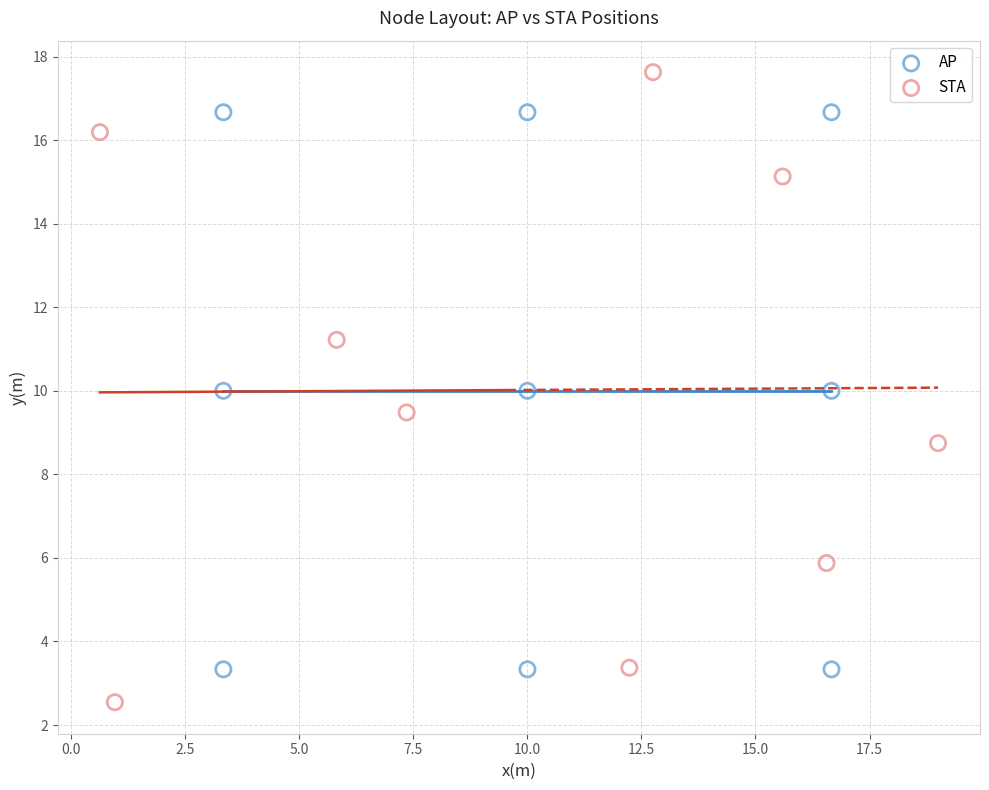

Which series contains the lowest Y value?

STA